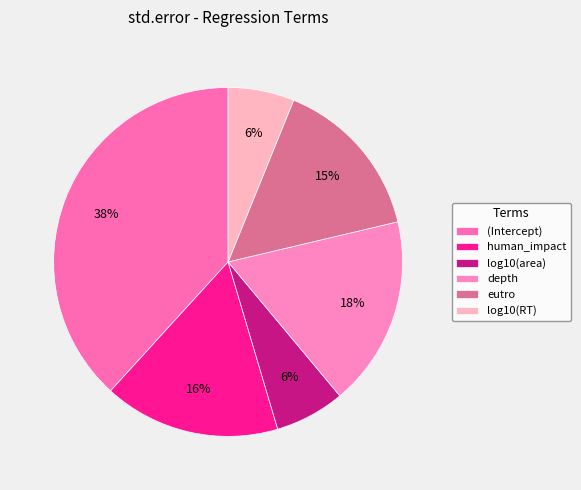

The eutro slice represents 28% of the pie. True or false?

False